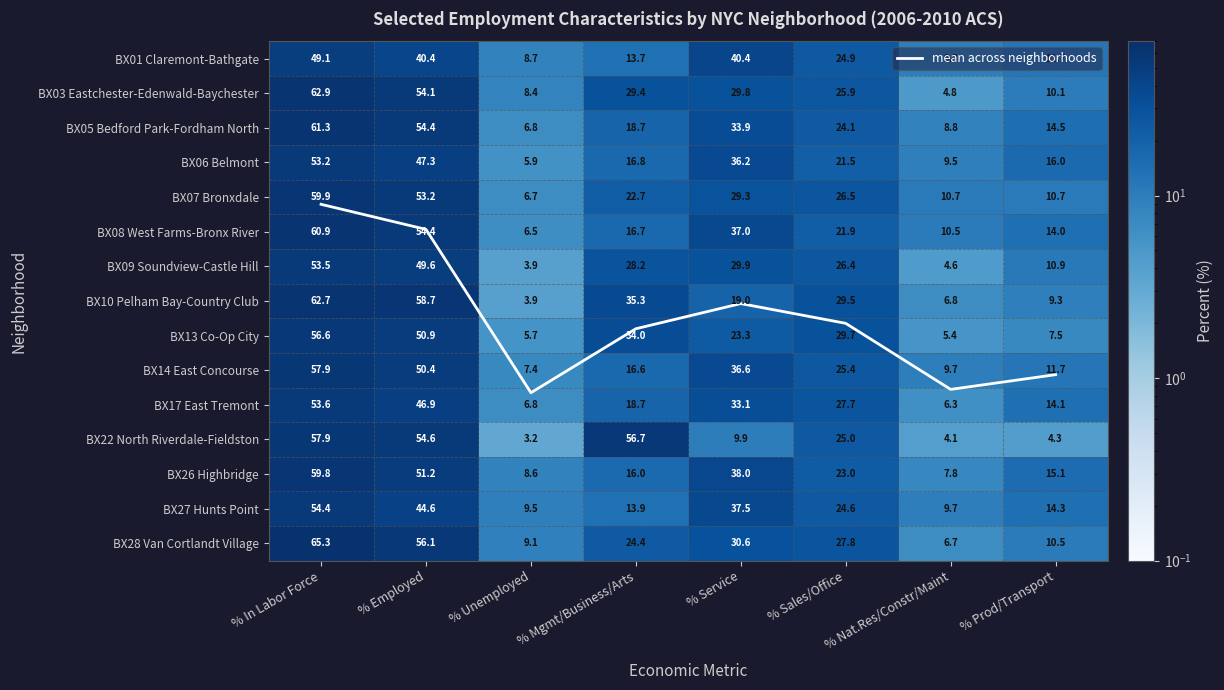

Which series has the widest spread of values?

BX10 Pelham Bay-Country Club